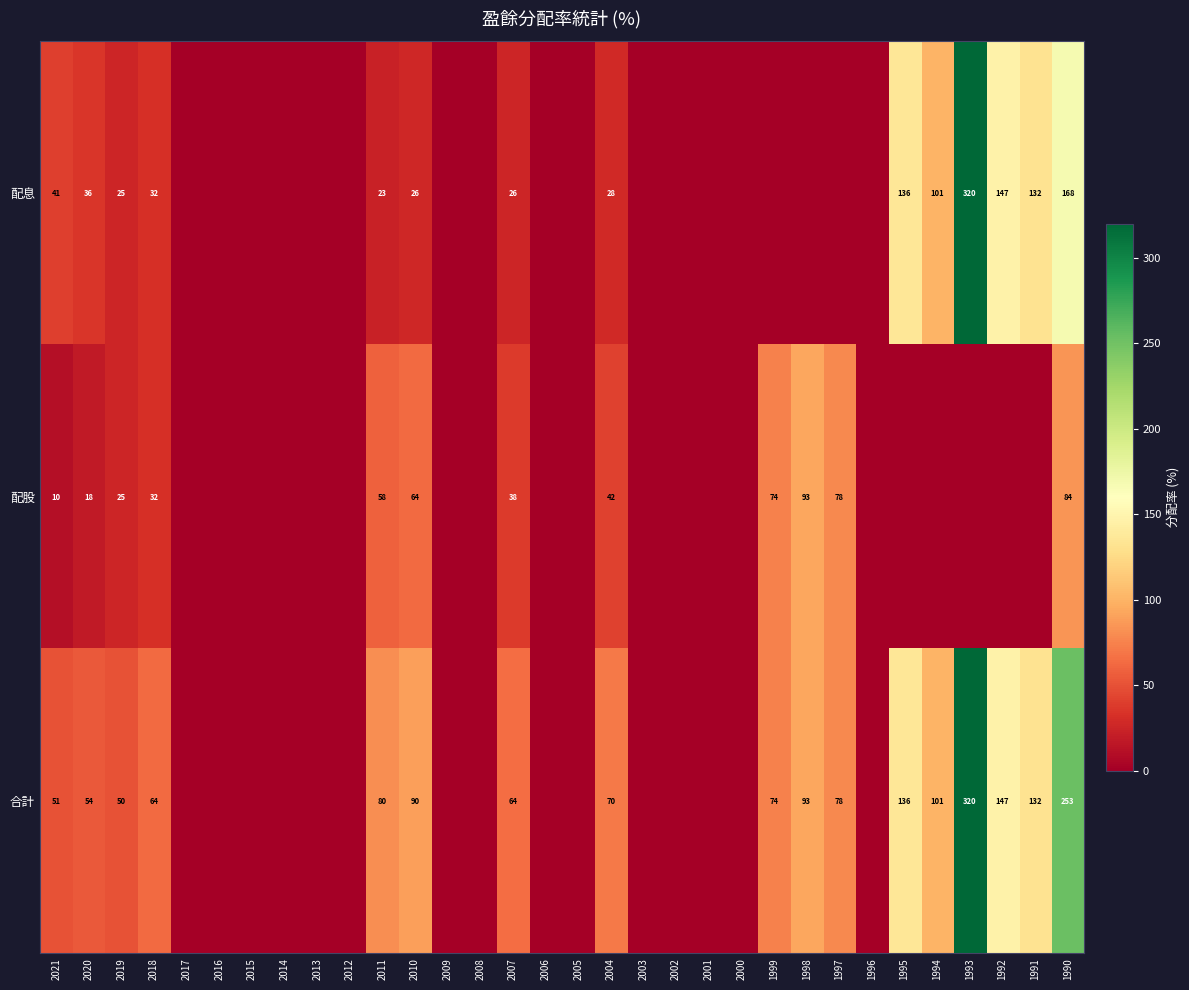

The 配股 series shows 37.6 at 2019. True or false?

False